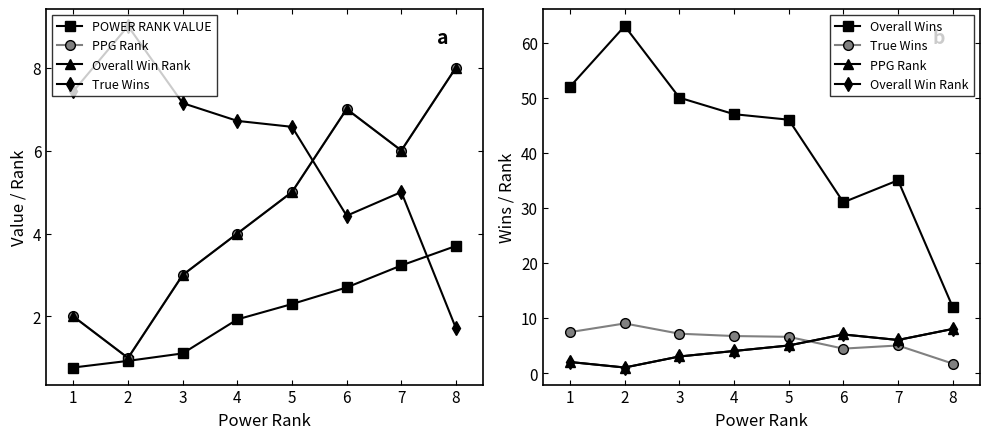

Reading left to right, transcribe all the data shown in this chart.

POWER RANK VALUE: 0.8	0.9	1.1	1.9	2.3	2.7	3.2	3.7
PPG Rank: 2.0	1.0	3.0	4.0	5.0	7.0	6.0	8.0
Overall Win Rank: 2.0	1.0	3.0	4.0	5.0	7.0	6.0	8.0
True Wins: 7.4	9.0	7.1	6.7	6.6	4.4	5.0	1.7
Overall Wins: 52.0	63.0	50.0	47.0	46.0	31.0	35.0	12.0